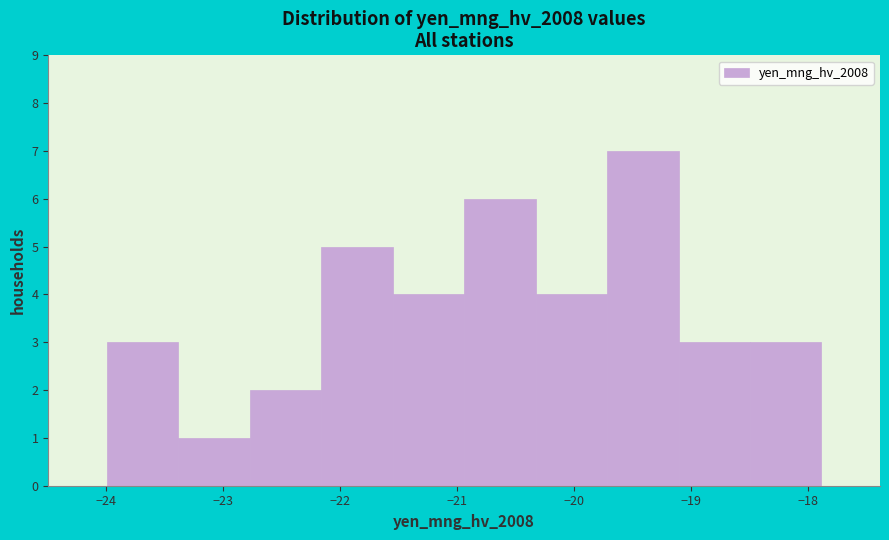

Which range on the x-axis has the tallest bar?

-19.7 to -19.1